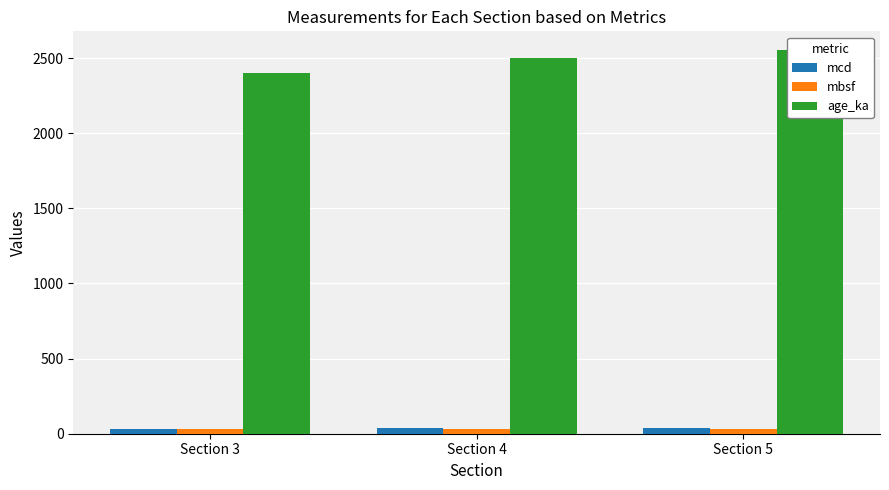

What are all the series names shown in the legend?

mcd, mbsf, age_ka